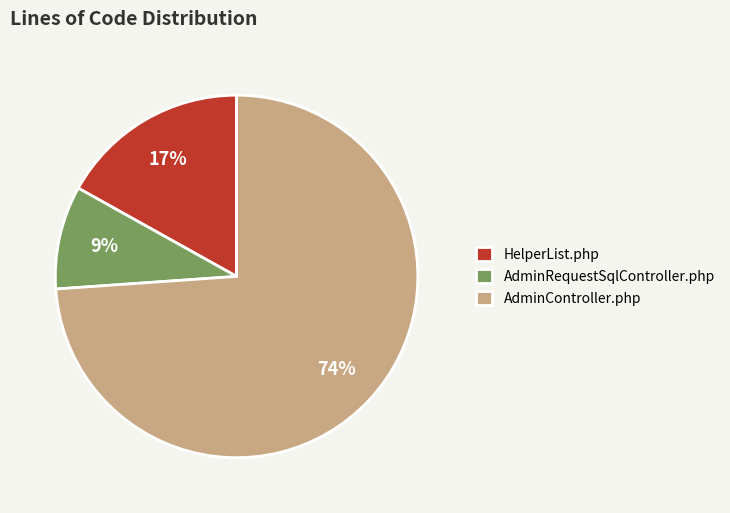

Between AdminController.php and HelperList.php, which is larger?

AdminController.php